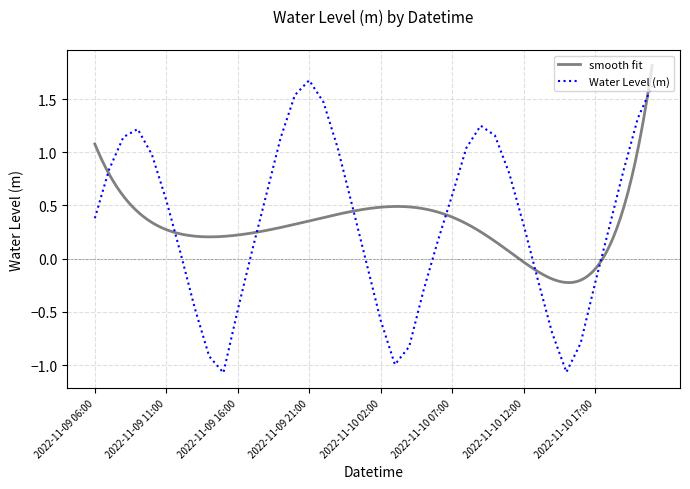

Between 2022-11-10 18:00 and 2022-11-09 13:00, which is larger?

2022-11-10 18:00